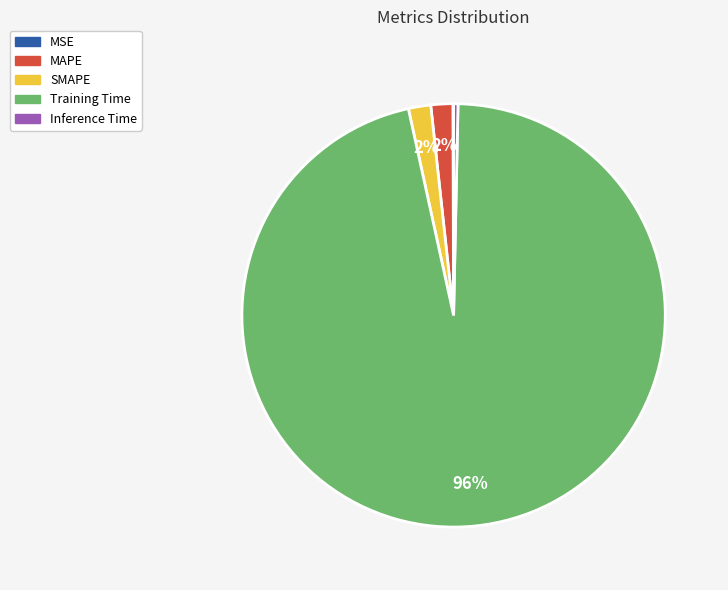

To the nearest percent, what is the average slice percentage?

20%